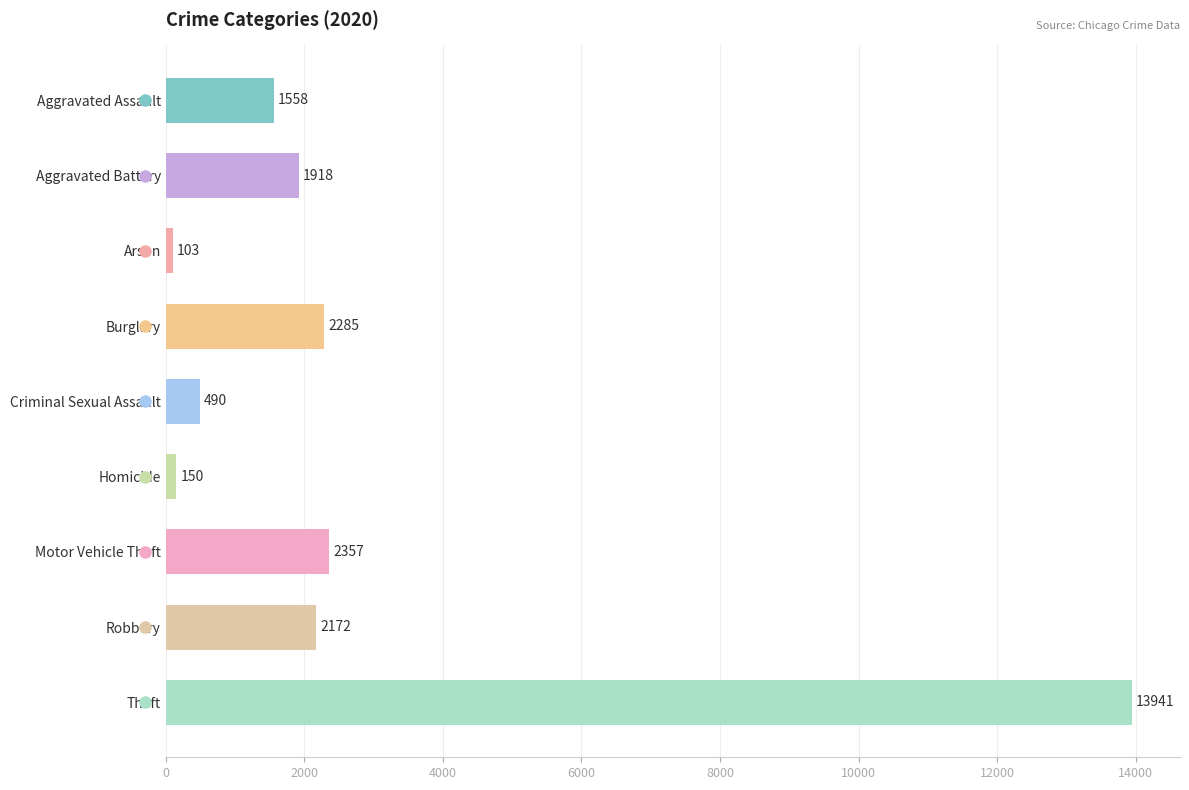

What position from the top is Robbery?

8